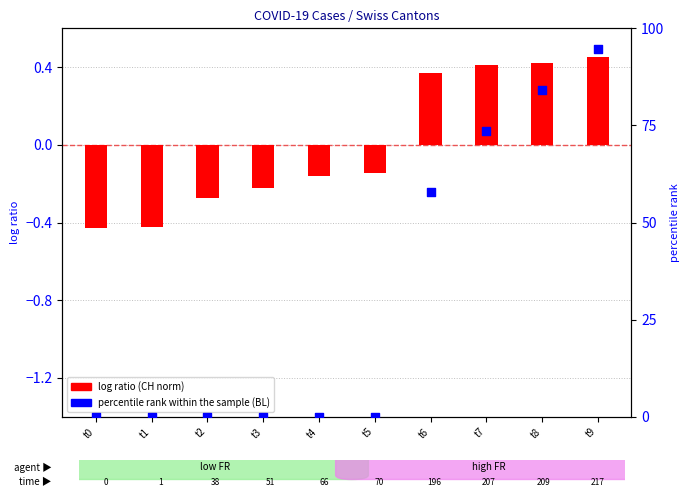

Which series has the widest spread of Y values?

percentile rank within the sample